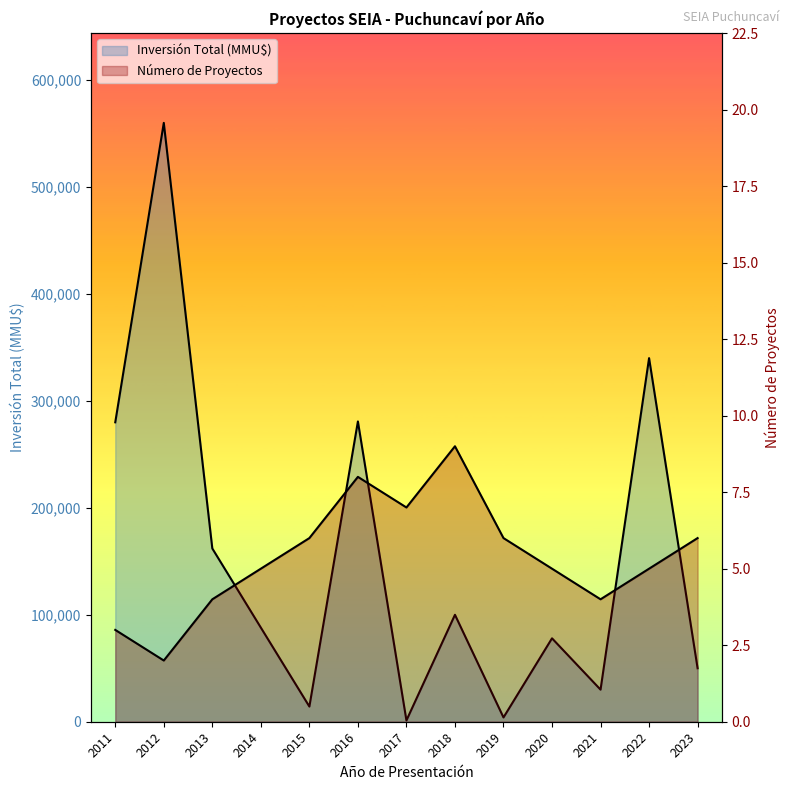

Which series has the largest range (max minus min)?

Inversión Total (MMU$)